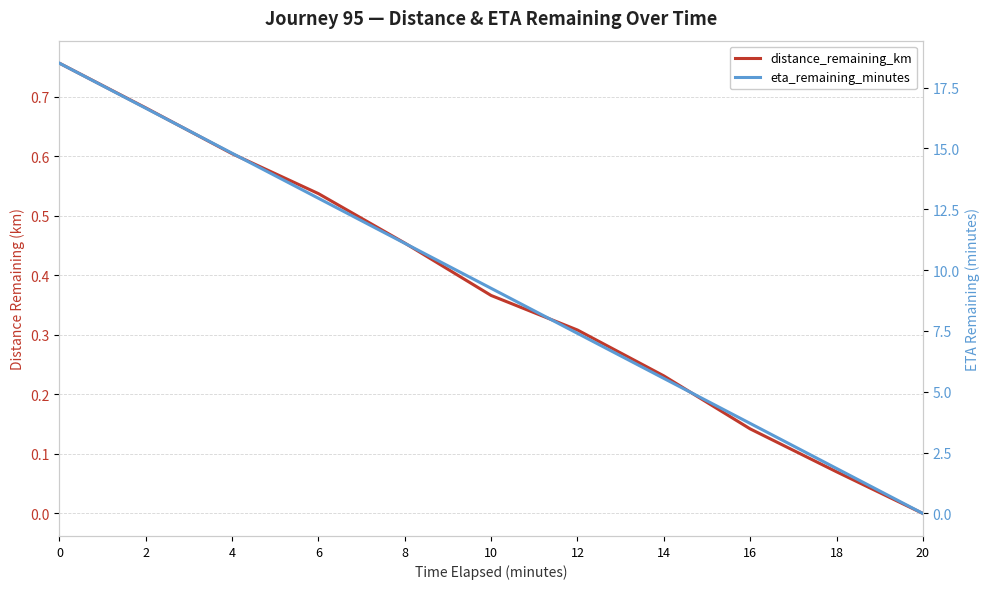

Which has a higher value, 16 or 8?

8